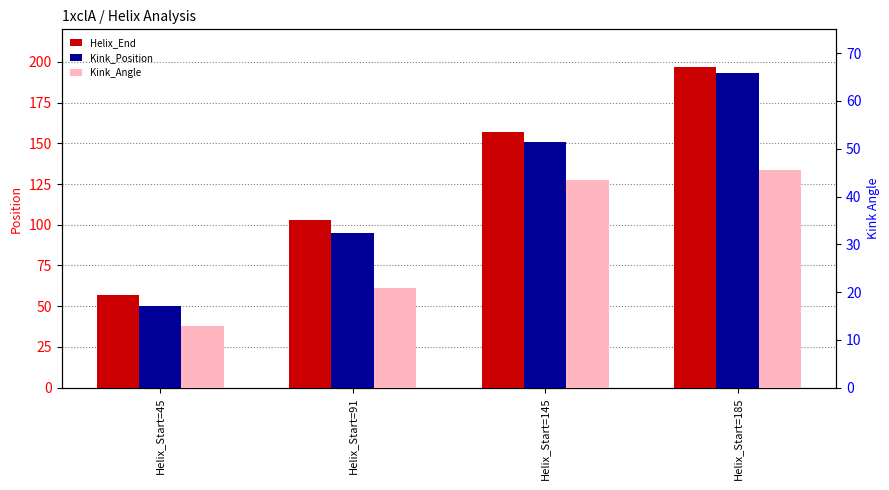

The Kink_Position series shows 193.0 at Helix_Start=185. True or false?

True